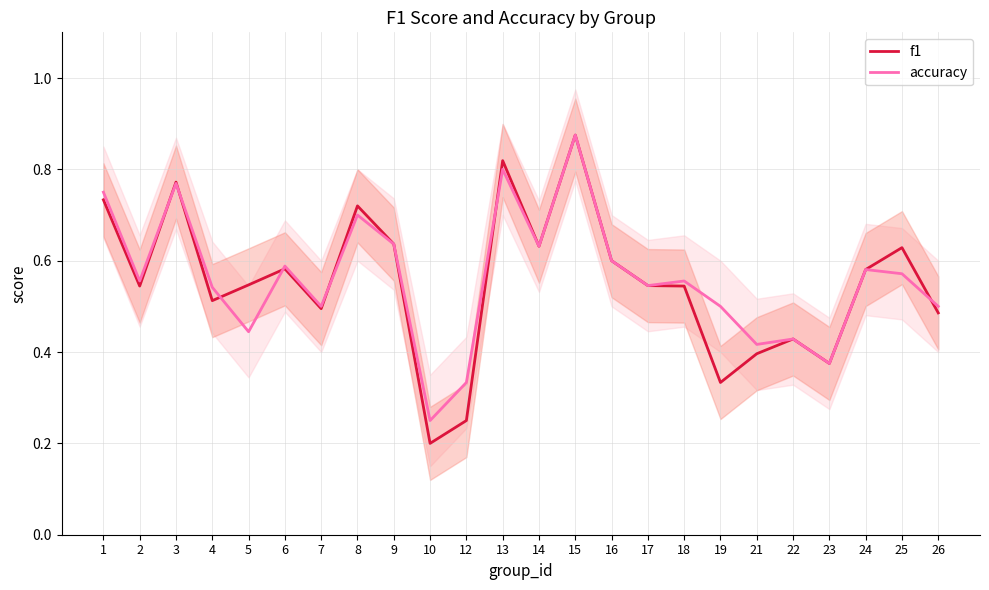

What value does the accuracy series have at 8?

0.7